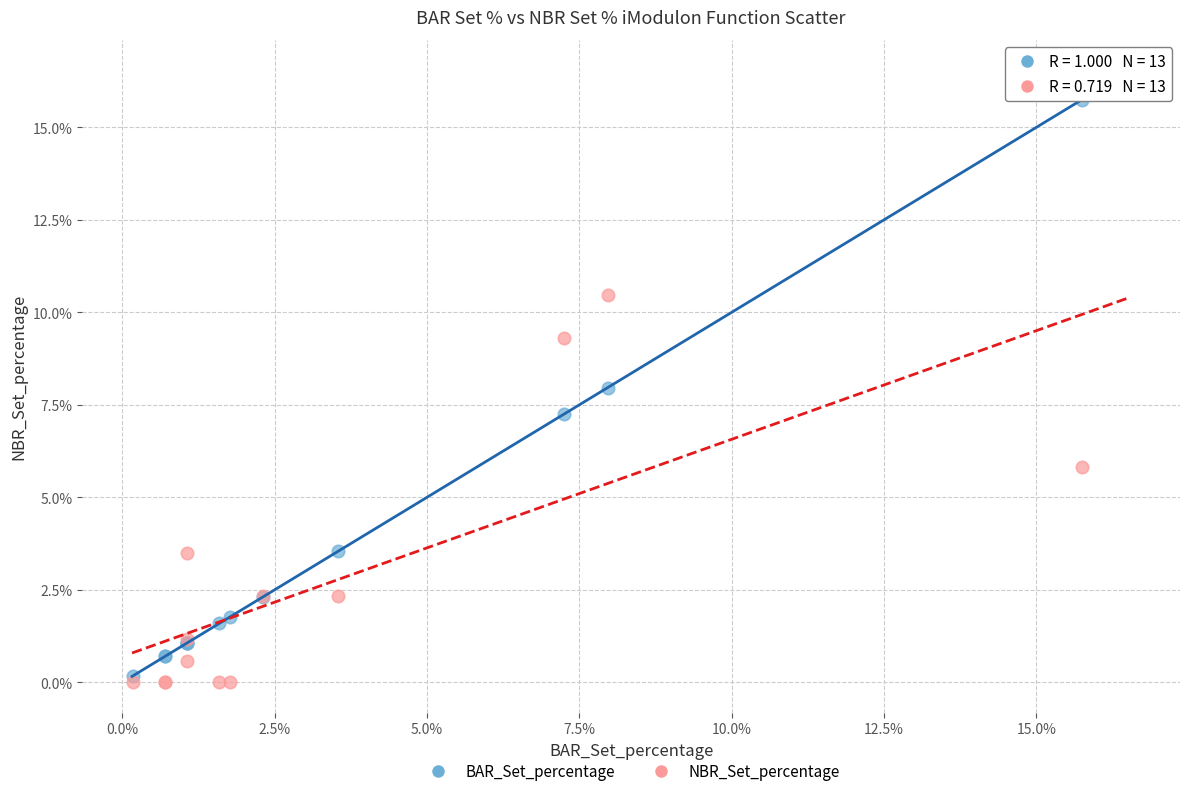

In the BAR_Set_percentage series, what Y value is closest to 7?

7.3